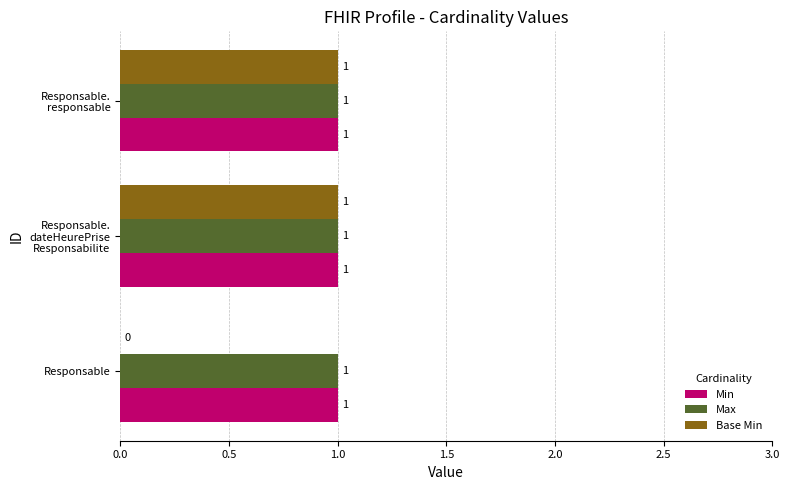

How many Base Min values are between 0 and 1?

3